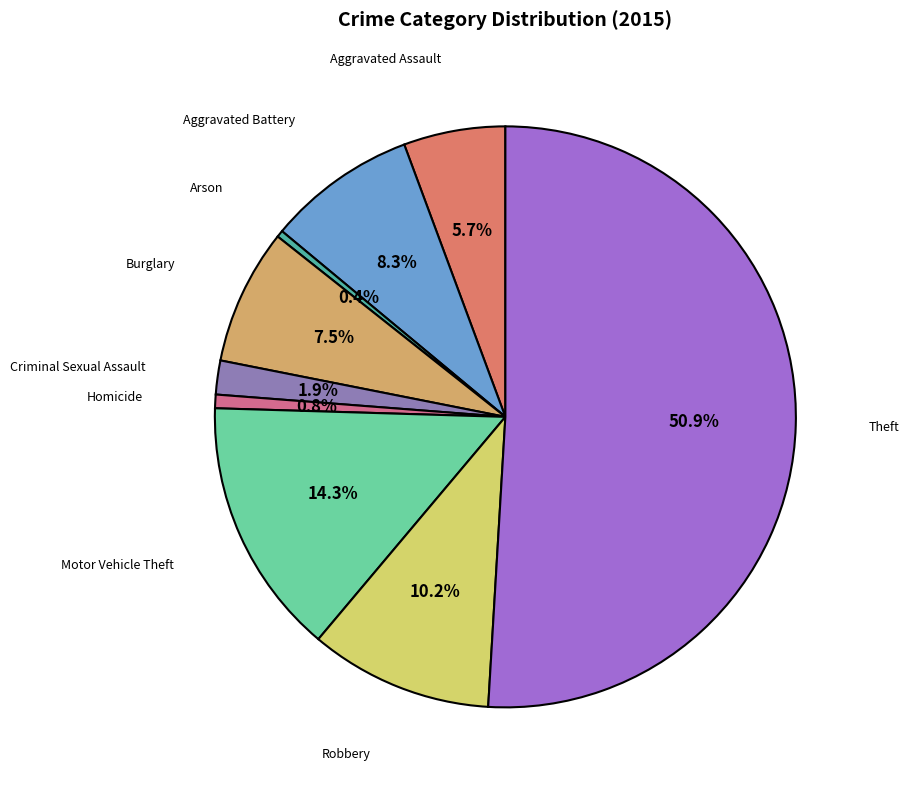

How many slices are in this pie chart?

9